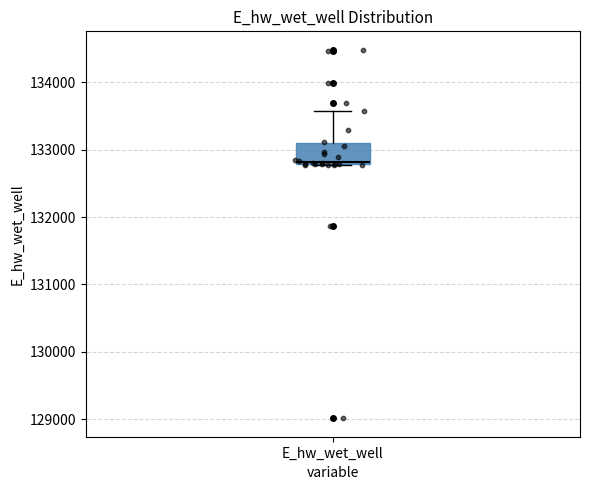

Read this box plot against the y-axis: the position of the median line, the range covered by the box, and the ends of both whiskers. The values are not printed on the chart, so give them approximately, as read against the axis.

median 132800 (just above the box's lower edge), box 132800 to 133100, whiskers 132800 to 133600